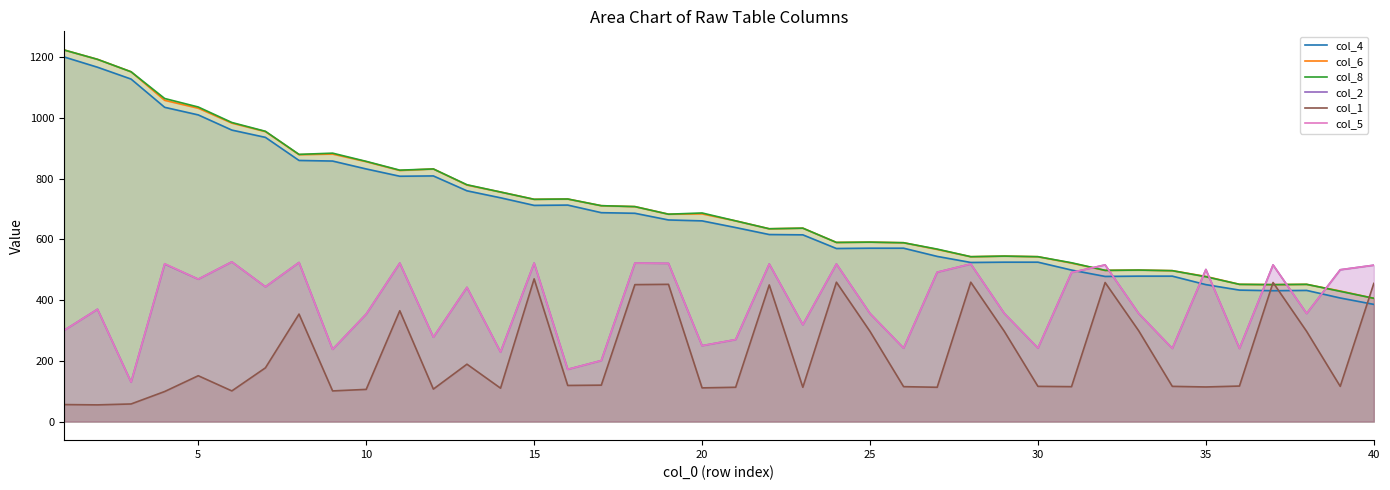

What is the value of the col_4 point at the 18th from the left?

686